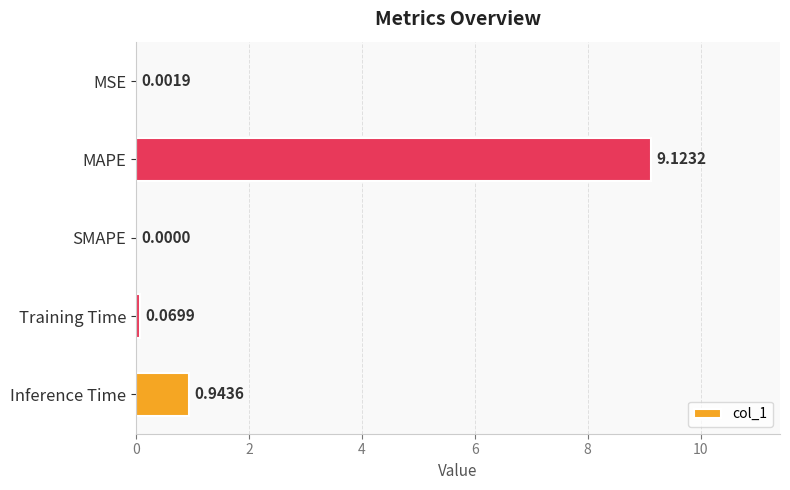

What is the sum of all values?

10.1